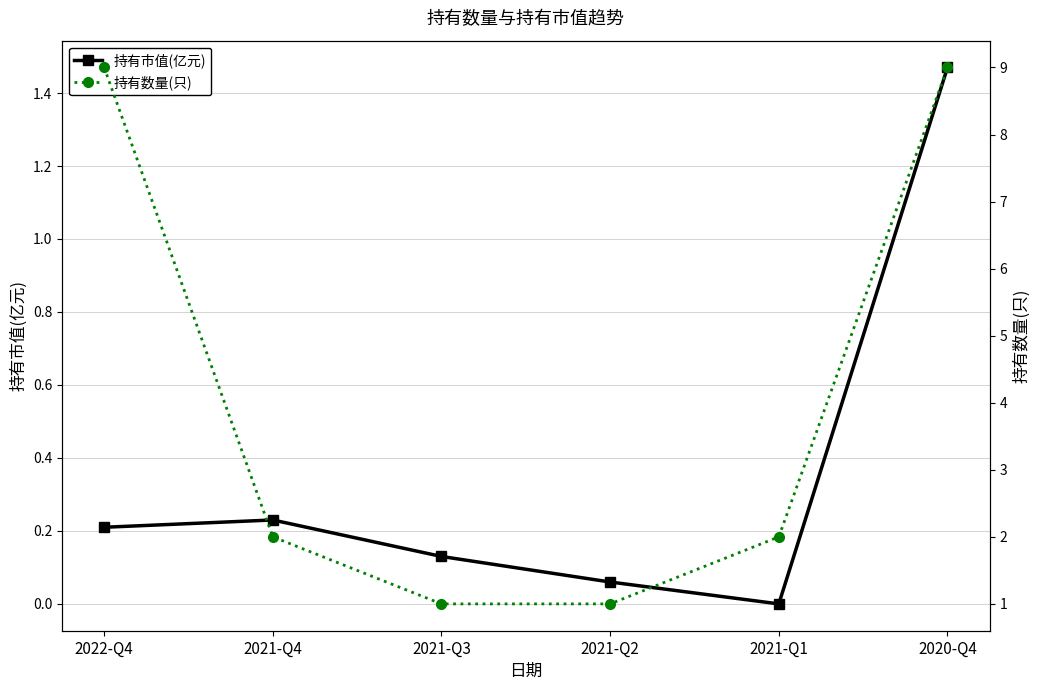

Which series changed the most between 2021-Q4 and 2020-Q4?

持有数量(只)